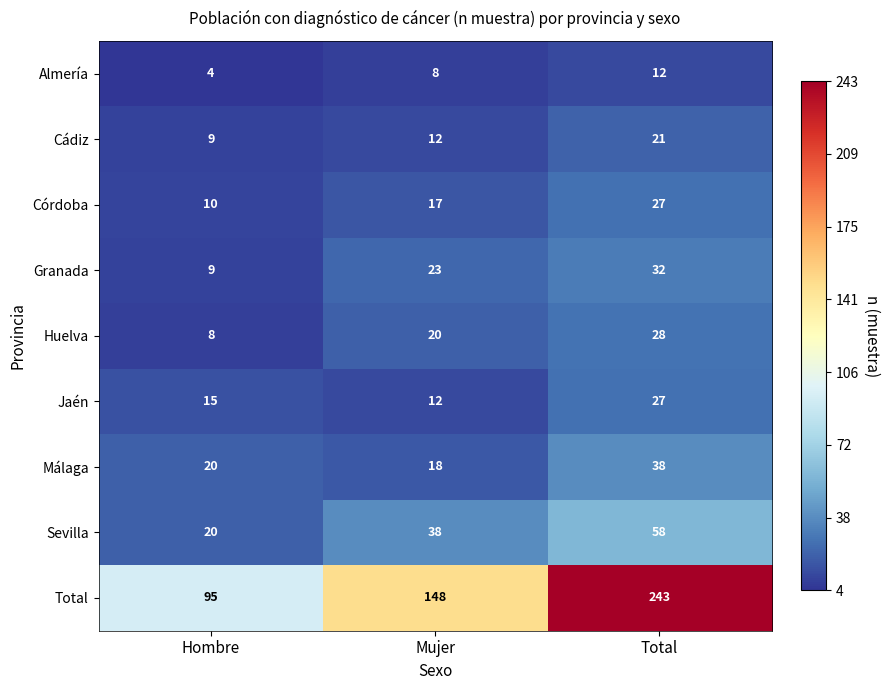

Is it true that Jaén equals 15 at Hombre?

True